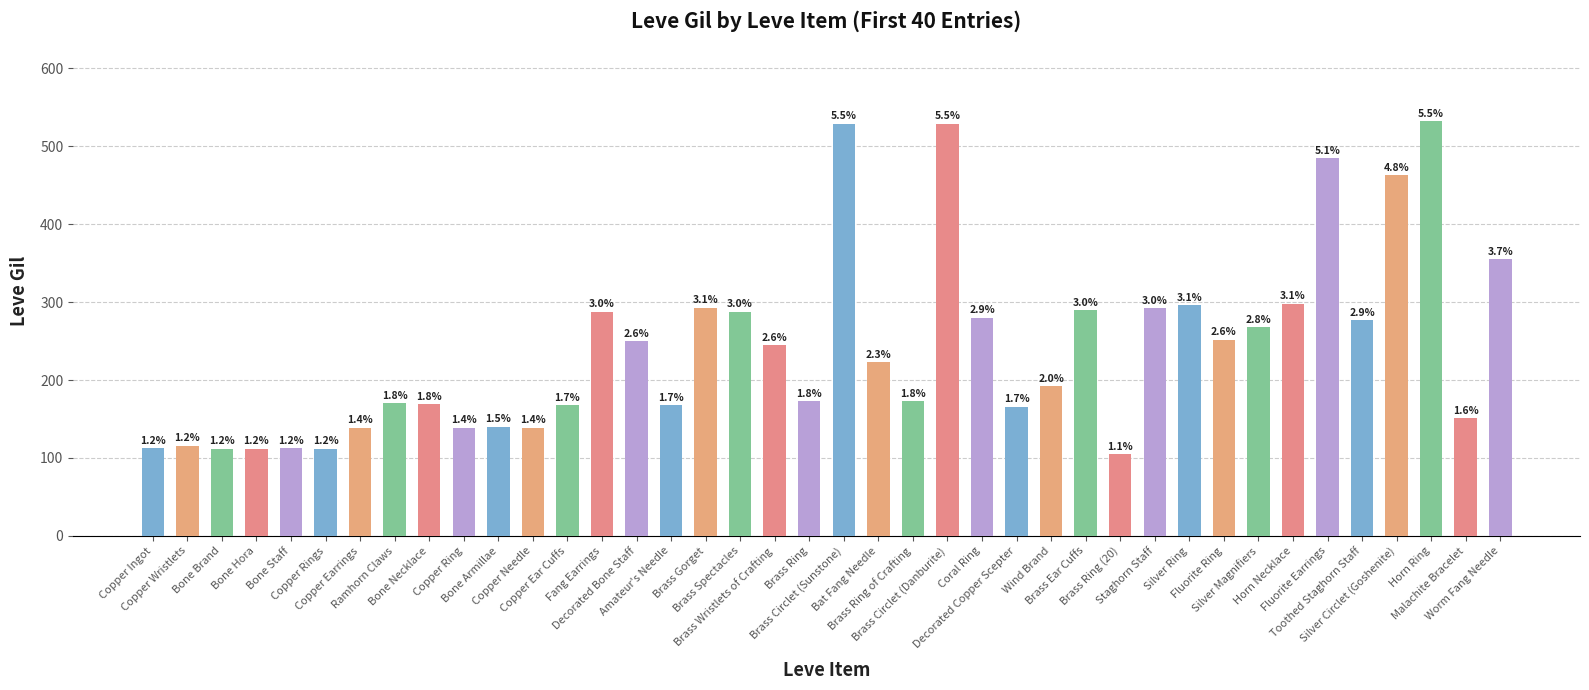

How many bars are there in total?

40